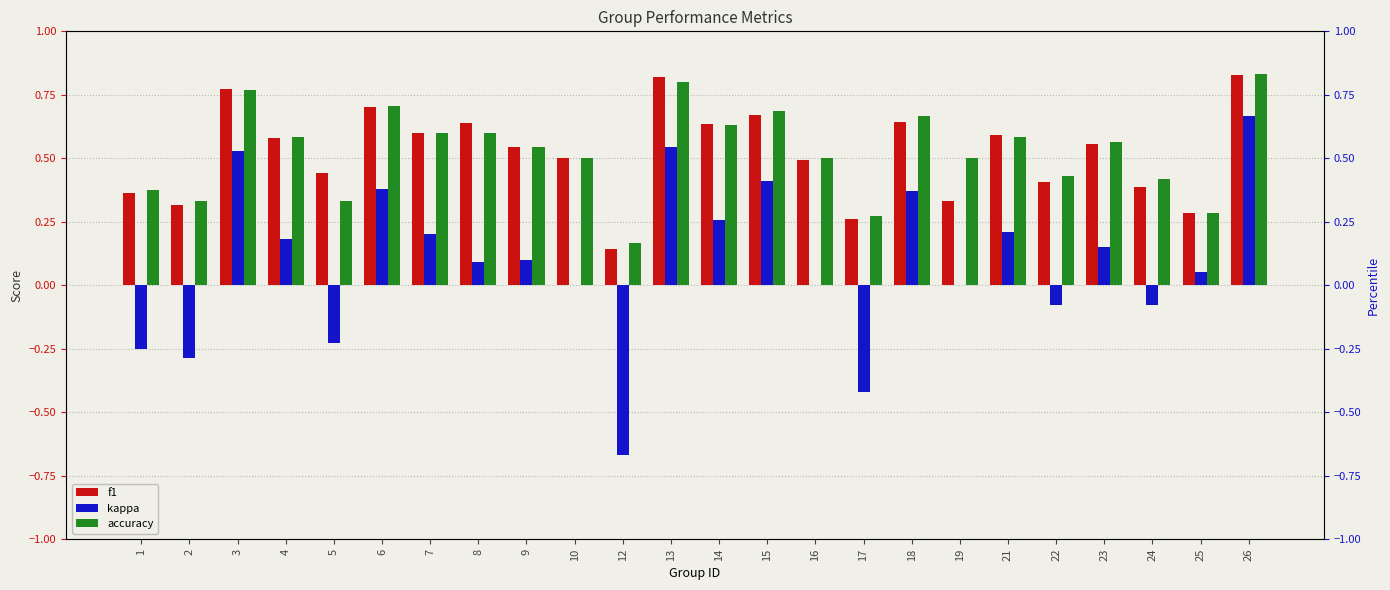

How many bars are there in total?

72